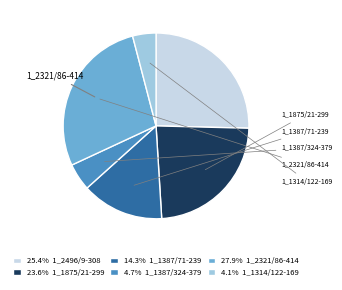

Does any single category account for the majority?

No